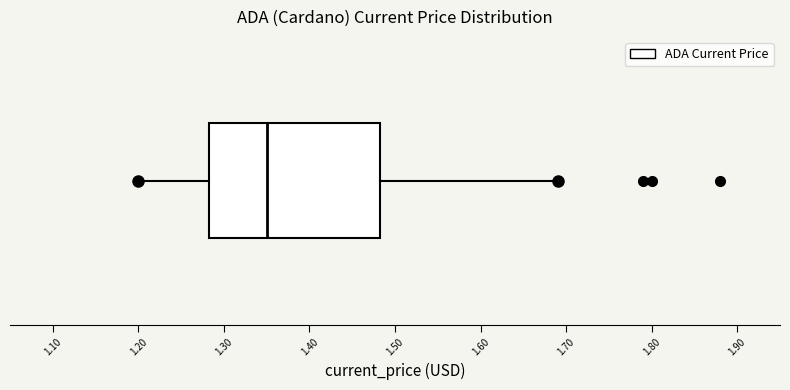

Where does the median line of the box sit on the x-axis? The values are not printed on the chart, so give them approximately, as read against the axis.

1.35